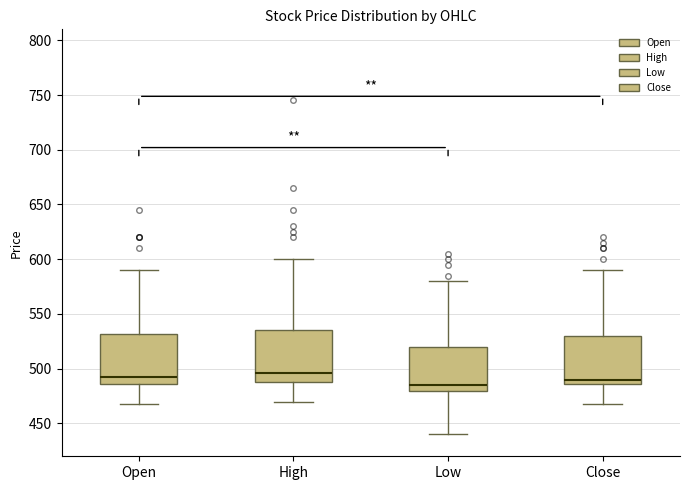

Reading left to right, read every box against the y-axis: the position of its median line, the range the box covers, and the ends of its whiskers. The values are not printed on the chart, so give them approximately, as read against the axis.

Open: median 490, box 485 to 530, whiskers 470 to 590
High: median 495, box 490 to 535, whiskers 470 to 600
Low: median 485, box 480 to 520, whiskers 440 to 580
Close: median 490, box 485 to 530, whiskers 470 to 590